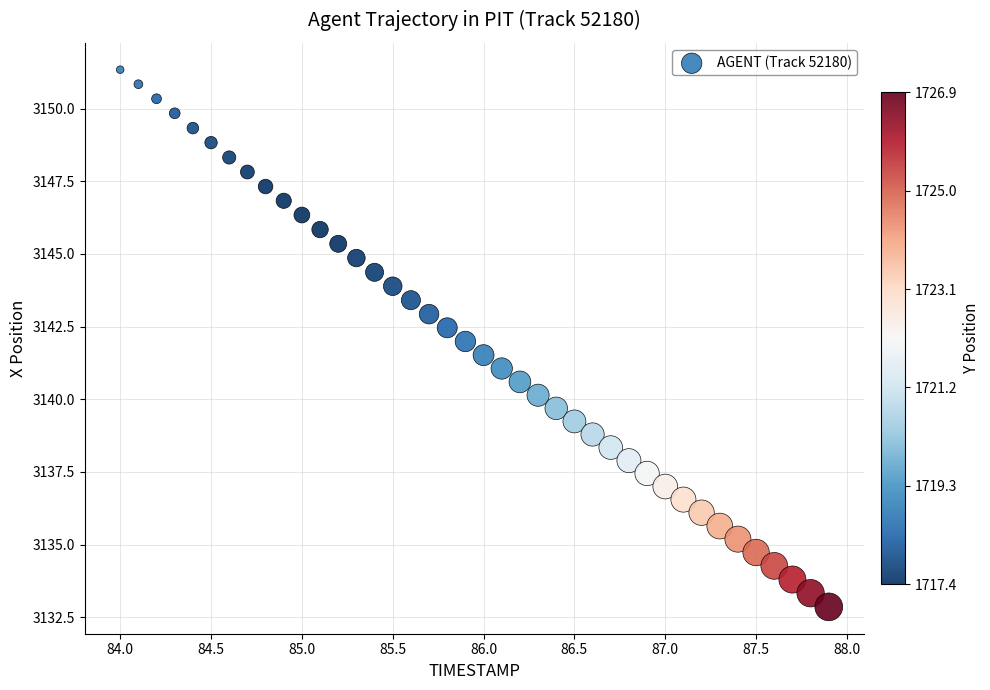

What is the range of X values (max minus min)?

3.9